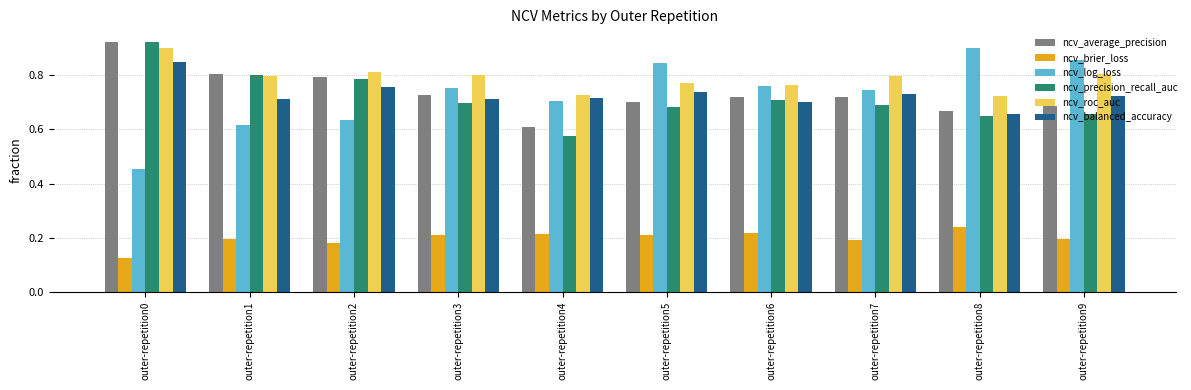

Which label corresponds to the largest value in the chart?

outer-repetition0